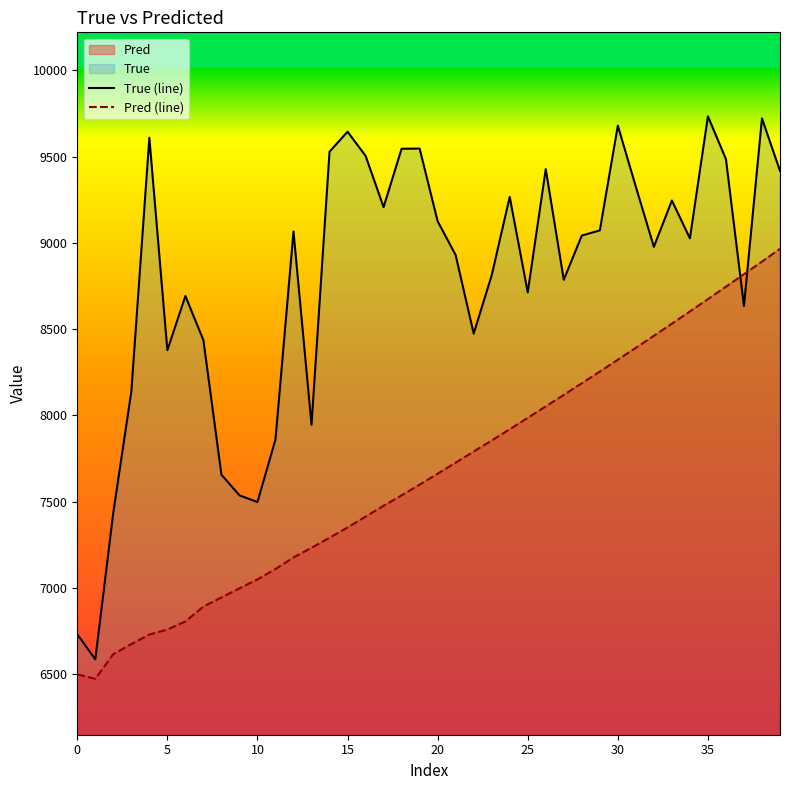

At which category is the sum across all series the highest?

38